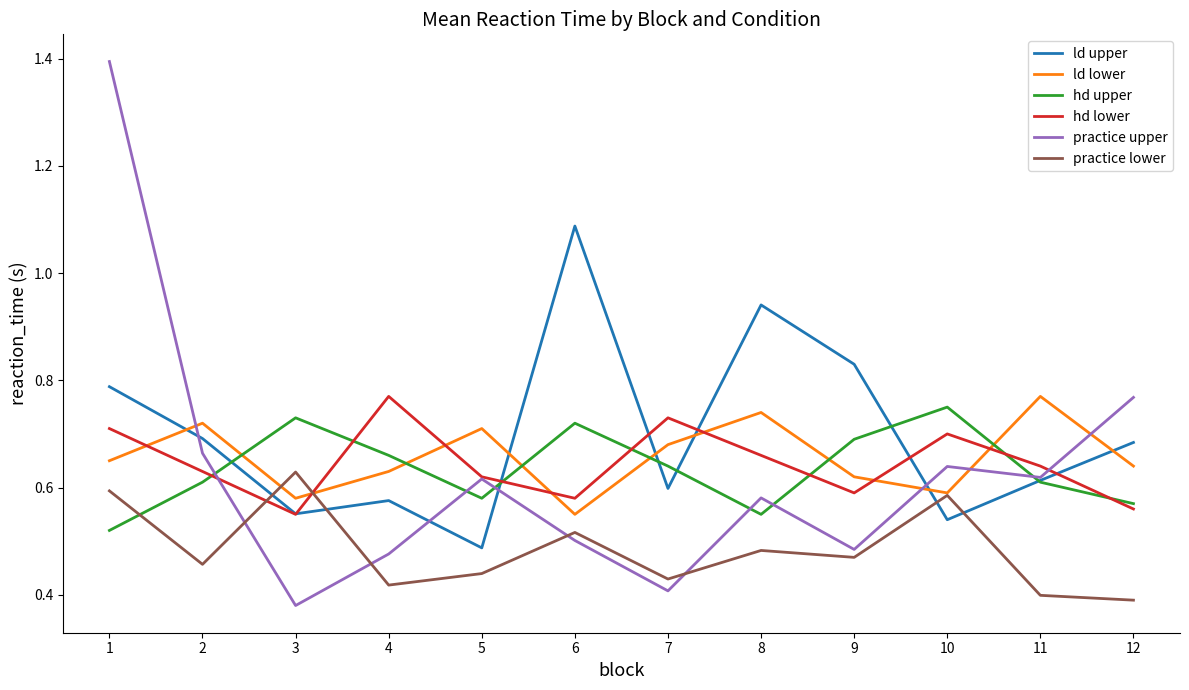

Between which two adjacent categories do practice lower and practice upper first intersect?

2 and 3